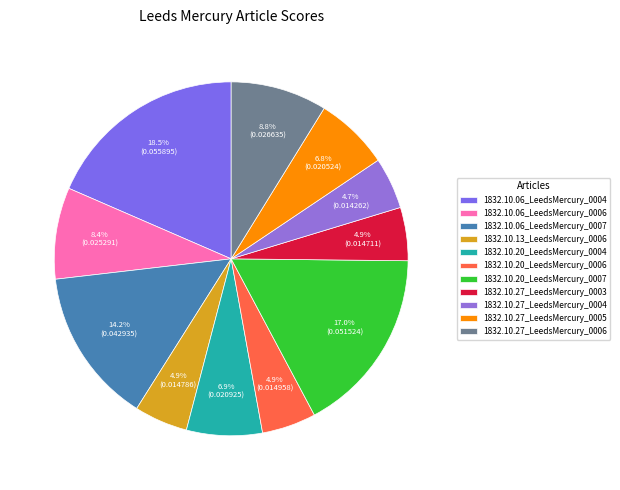

Does 1832.10.13_LeedsMercury_0006 account for over 50% of the chart?

No